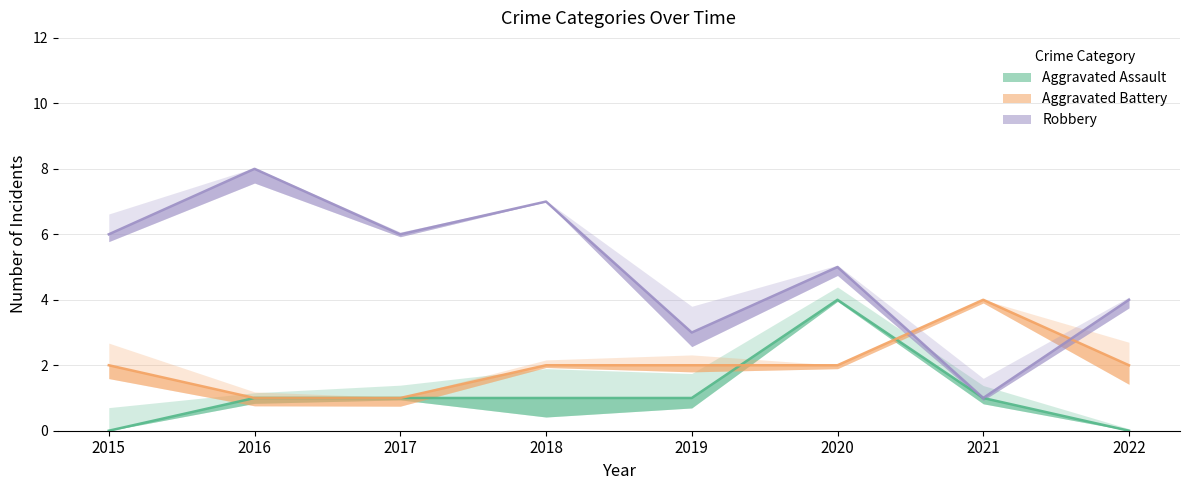

Which series changed the most between 2015 and 2021?

Robbery